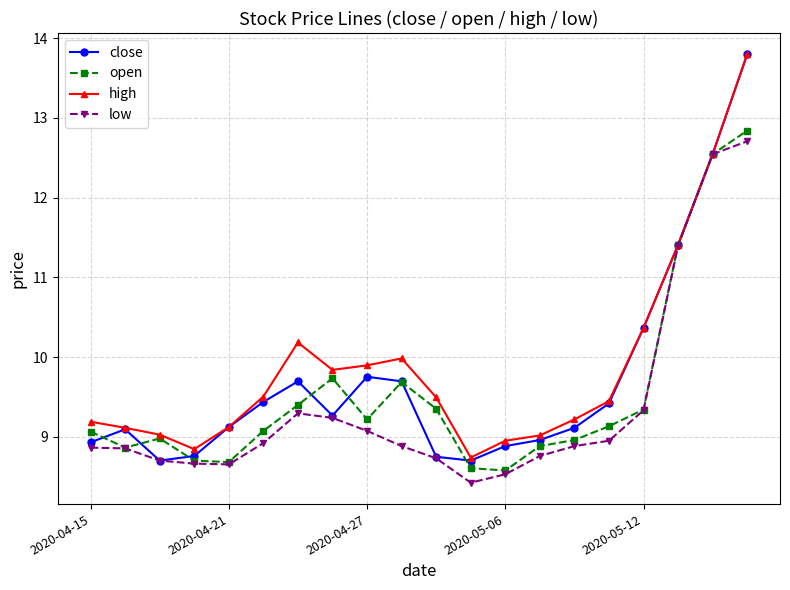

What is the smallest value displayed?

8.4